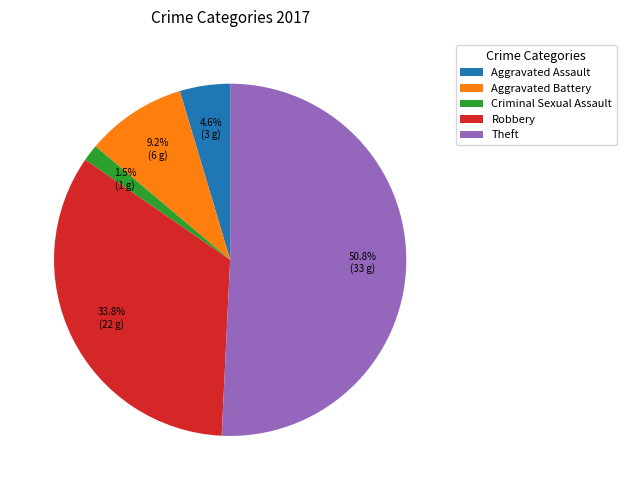

To the nearest percent, what is the average slice percentage?

20%